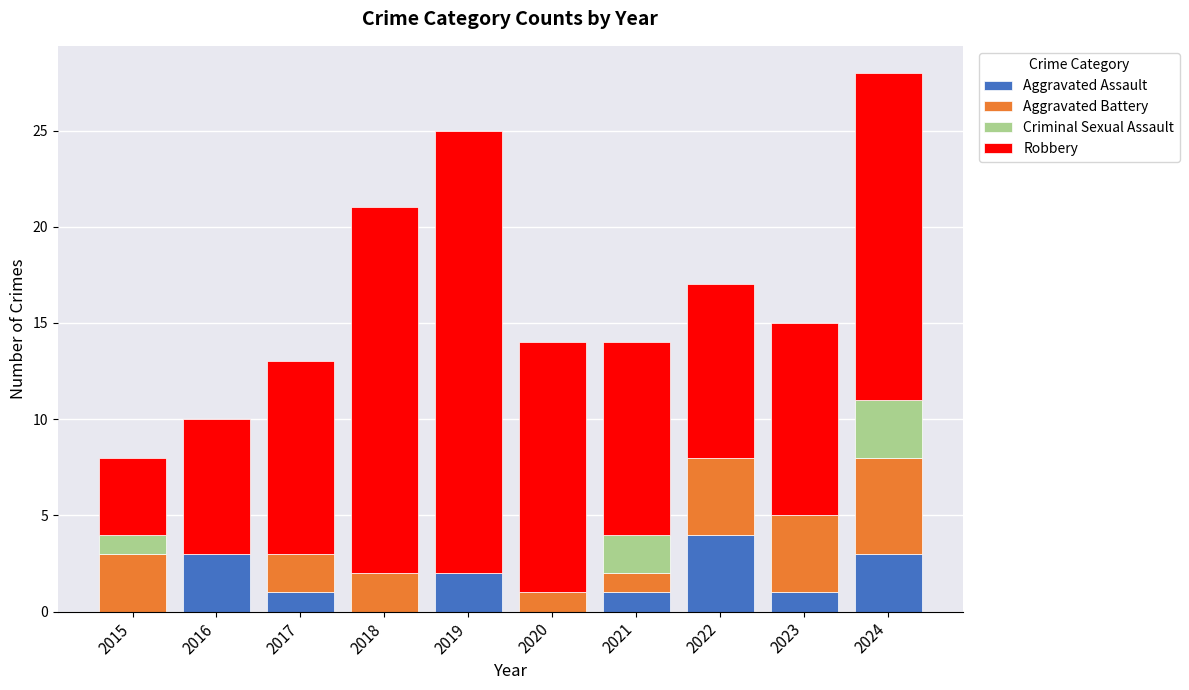

Does the chart contain stacked bars?

Yes